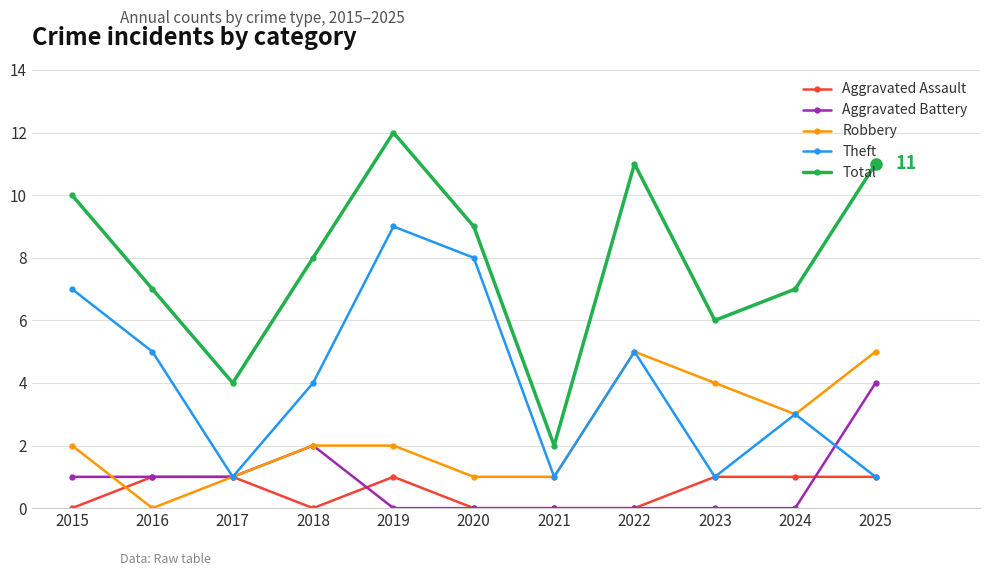

True or false: Total and Aggravated Battery cross at least once.

False